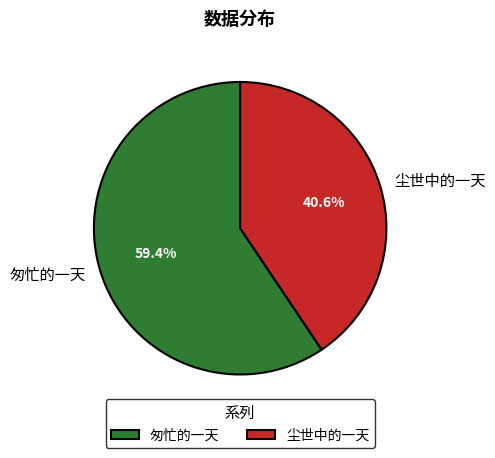

What percentage is the 匆忙的一天 slice, to the nearest percent?

59%